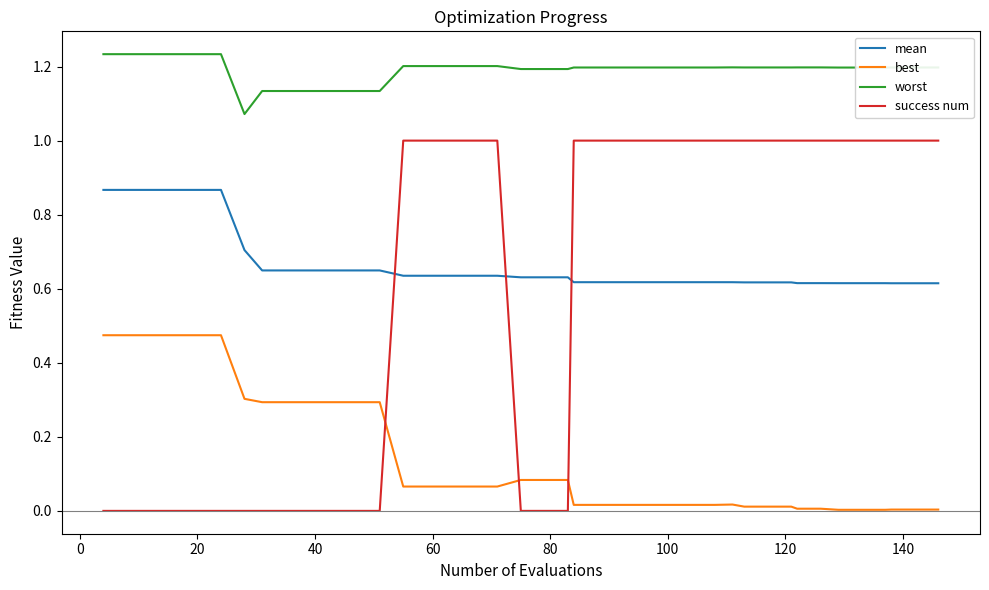

What is the difference between the second highest and minimum values in the mean series?

0.3